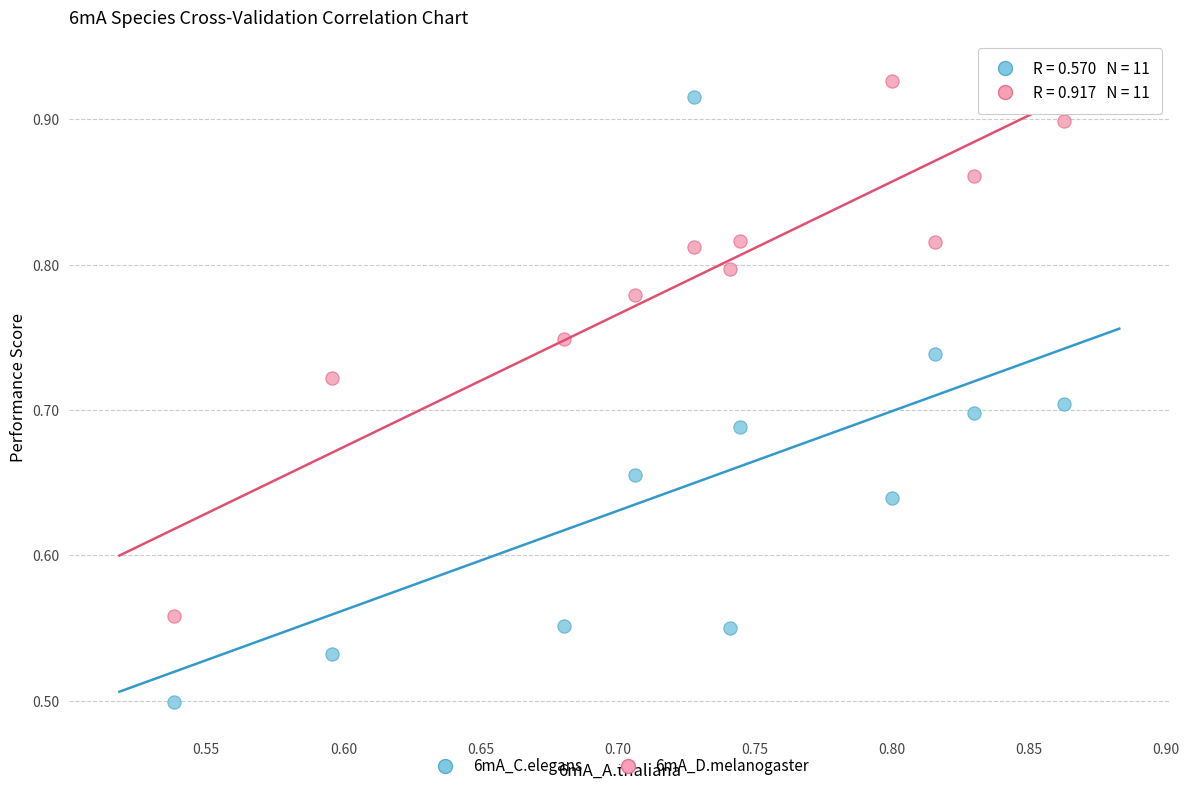

Which series has the largest Y range (max minus min)?

6mA_C.elegans